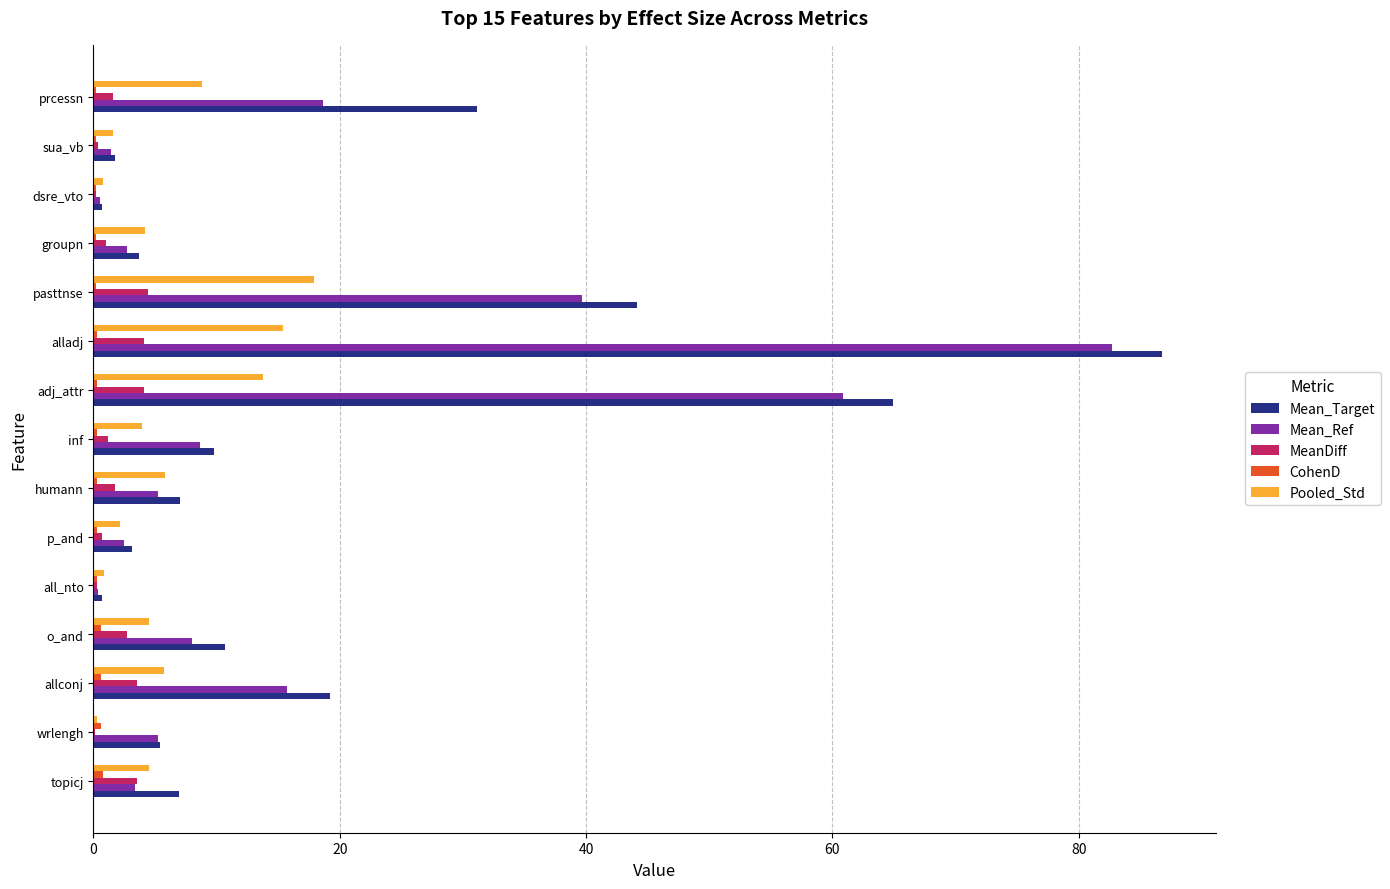

What is the maximum value shown in the chart?

86.8